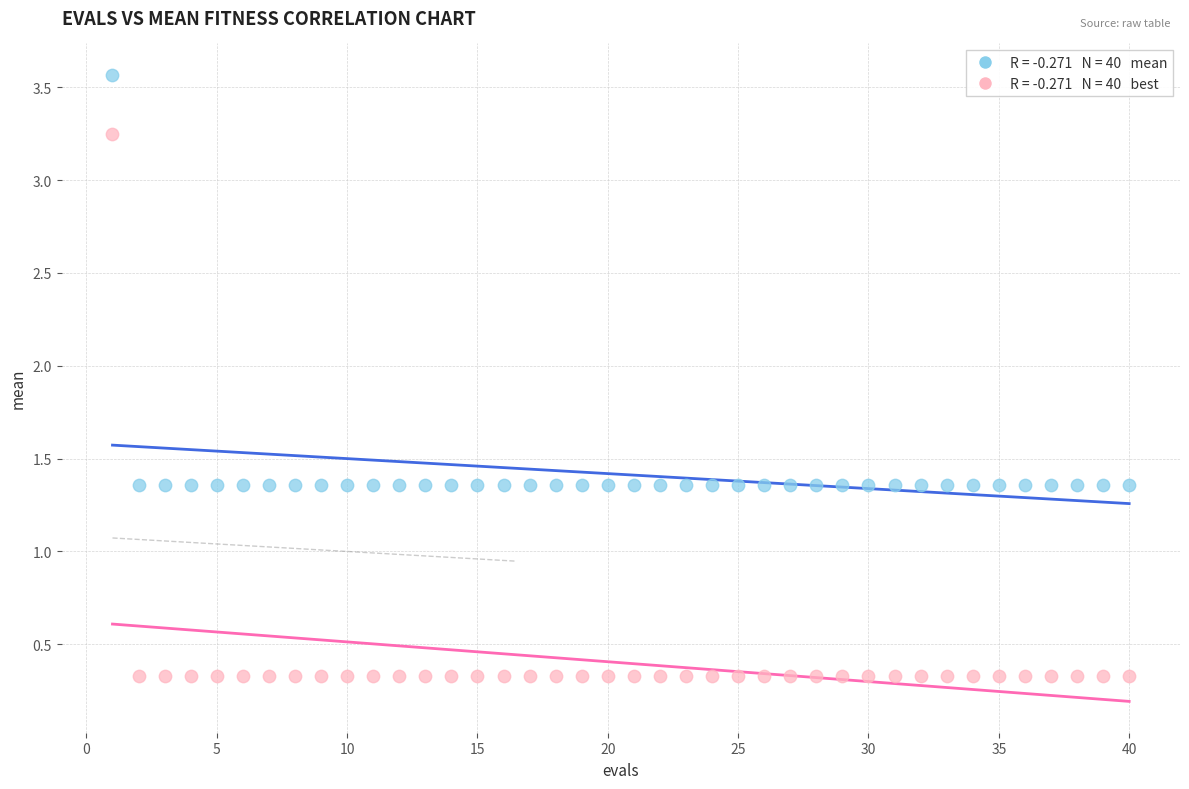

Across all data points, what is the range of X values (max minus min)?

39.0